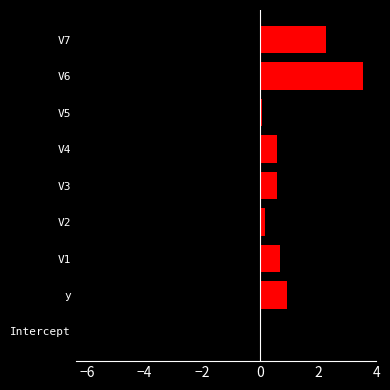

How many data points does each series have?

9